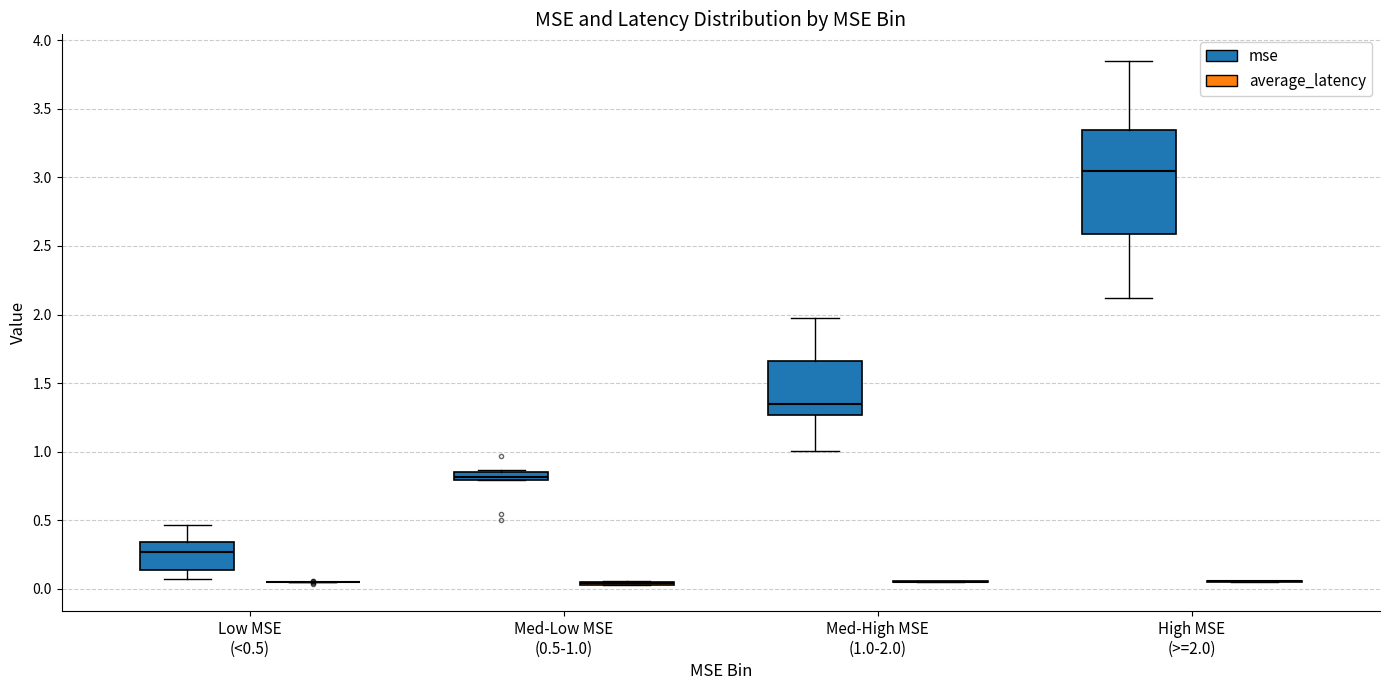

Where does the upper whisker of the box for High MSE (>=2.0) (mse) end on the y-axis? The values are not printed on the chart, so give them approximately, as read against the axis.

3.85